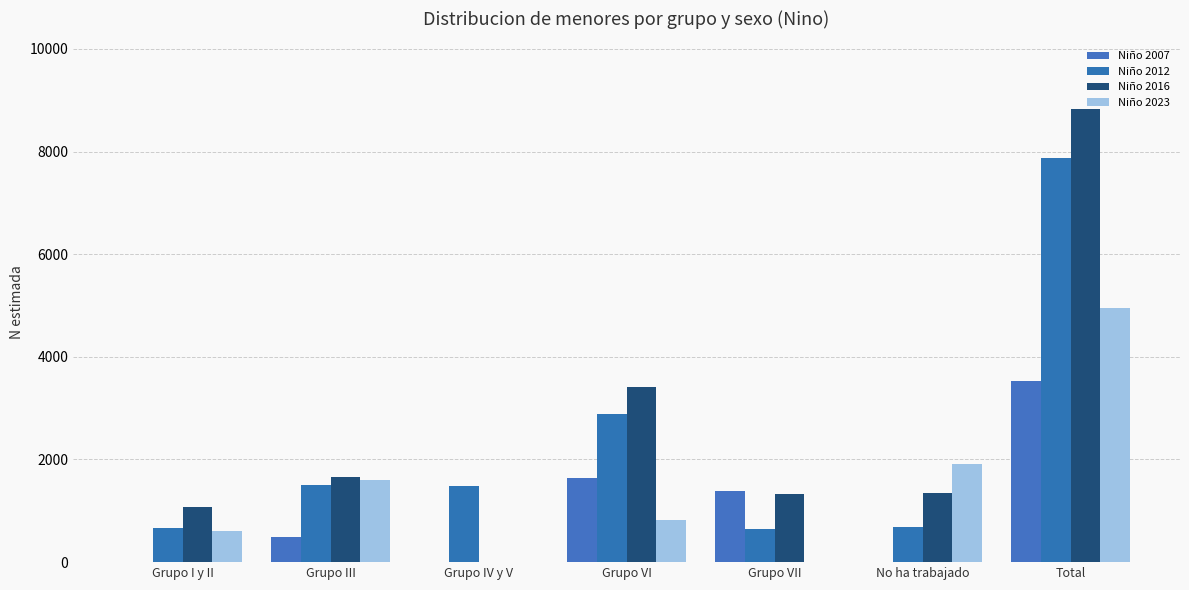

Are the bars grouped side by side (vs. stacked)?

Yes